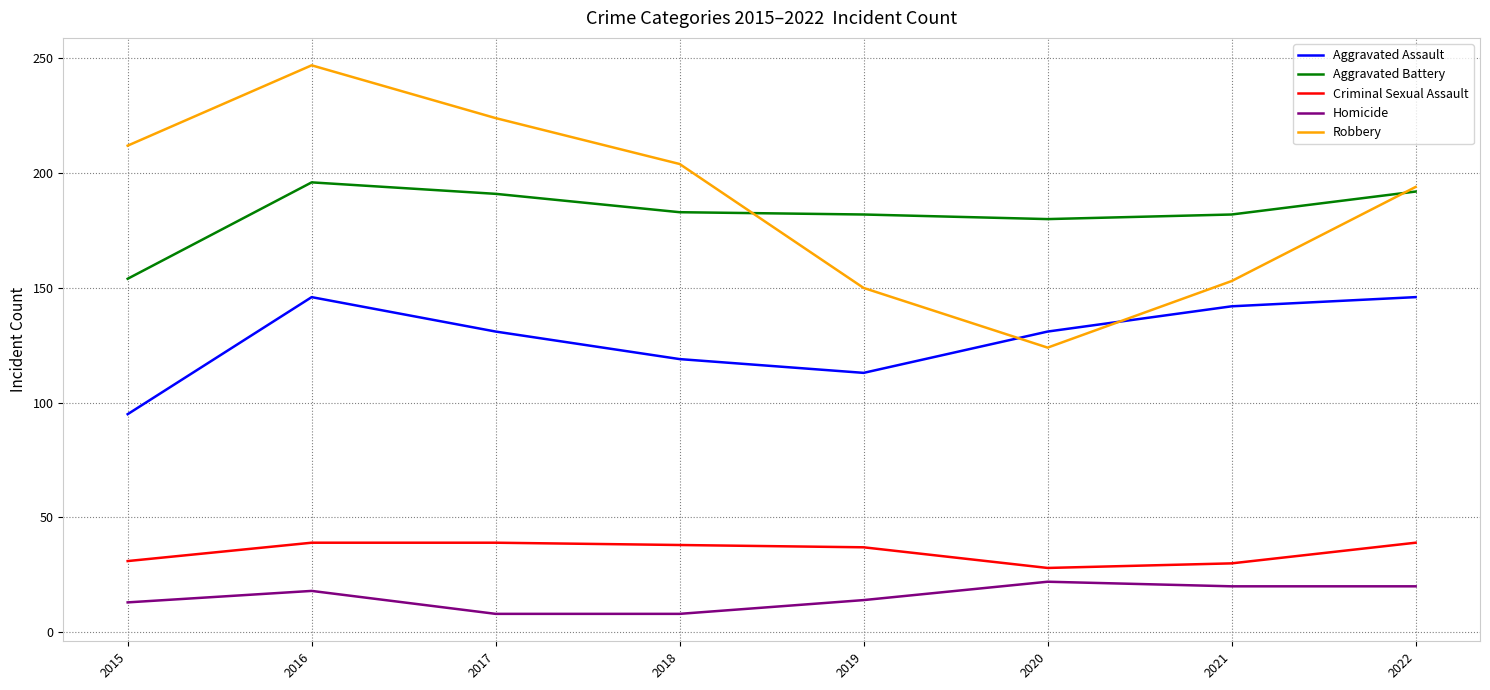

Read the Aggravated Battery value at 2015.

154